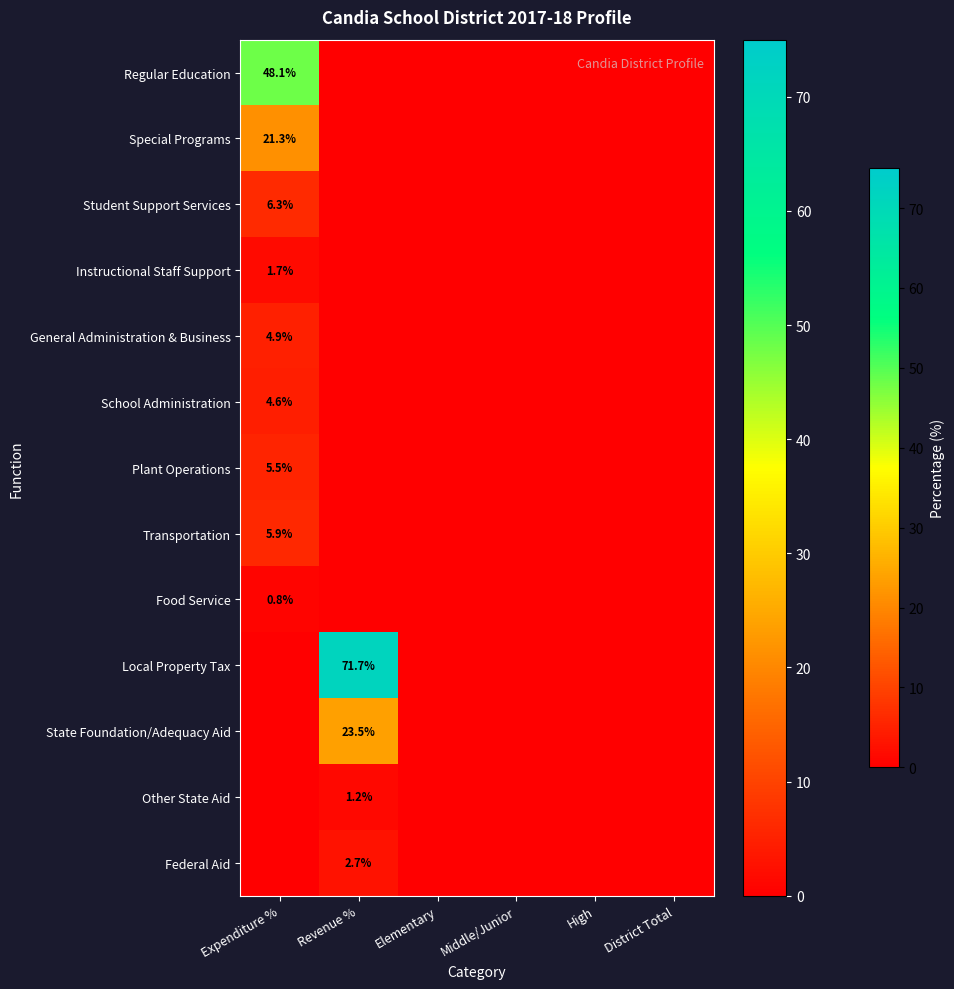

Which has a higher value, Elementary or District Total?

Elementary